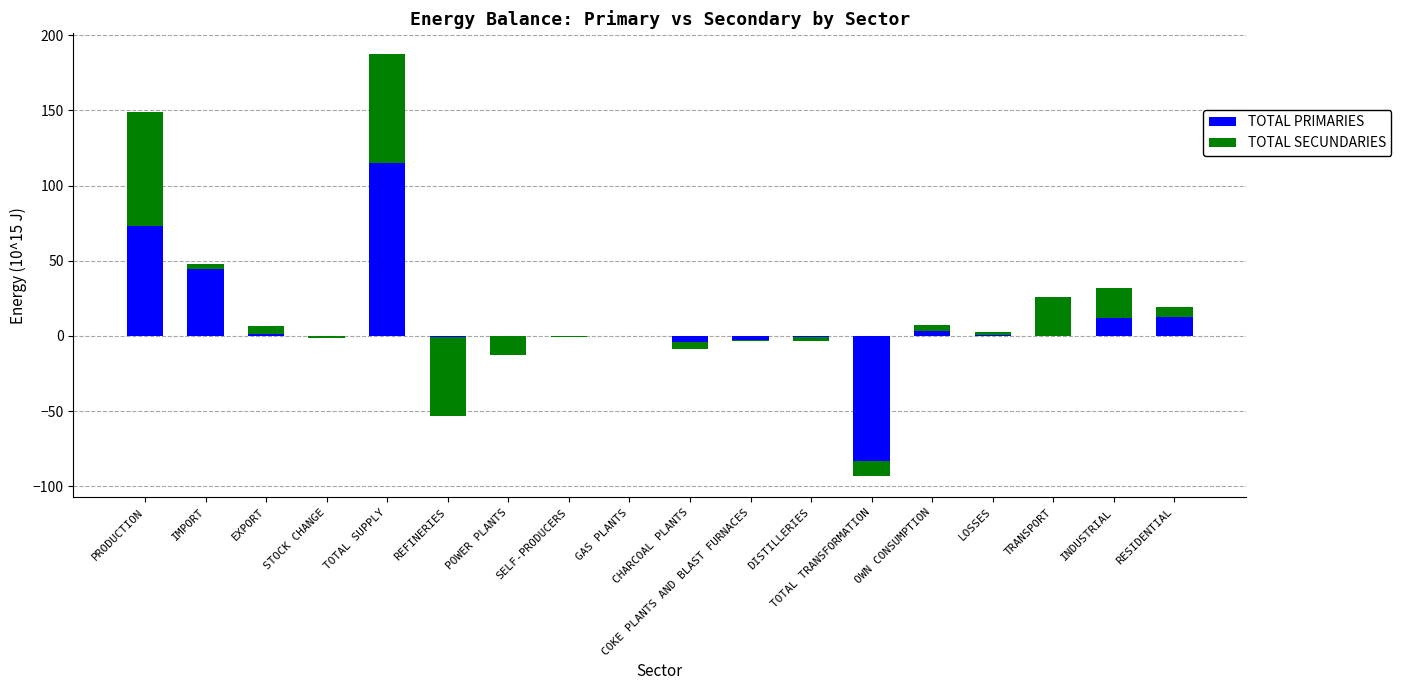

Which category has the highest value in the TOTAL SECUNDARIES series?

PRODUCTION